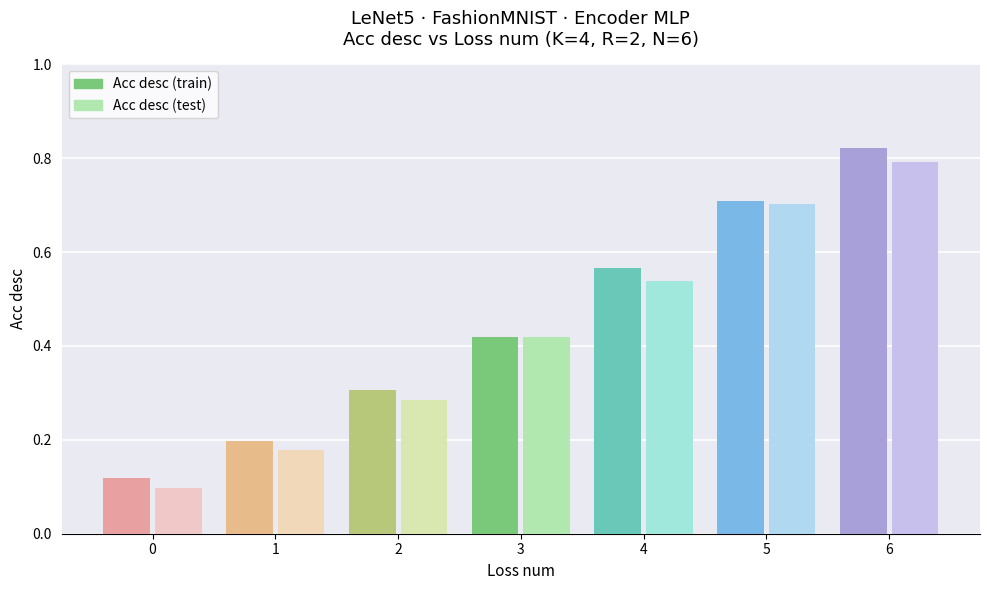

List the series in order of their peak value, lowest first.

Acc desc (test), Acc desc (train)